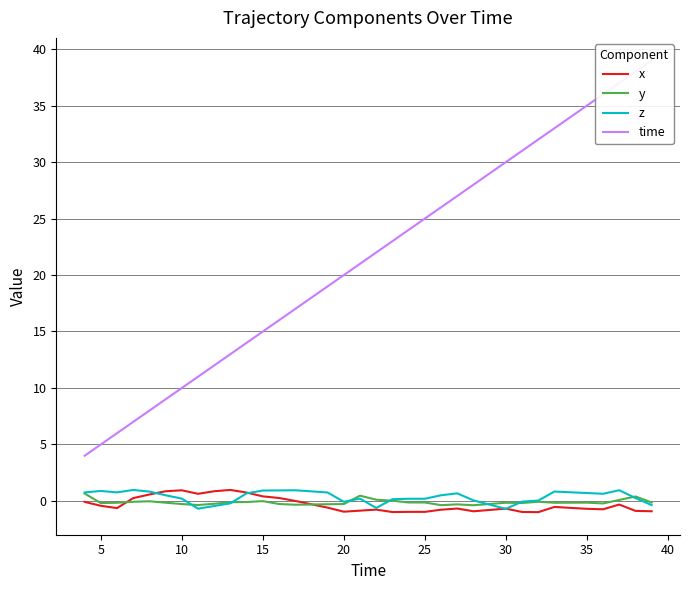

What are all the series names shown in the legend?

x, y, z, time